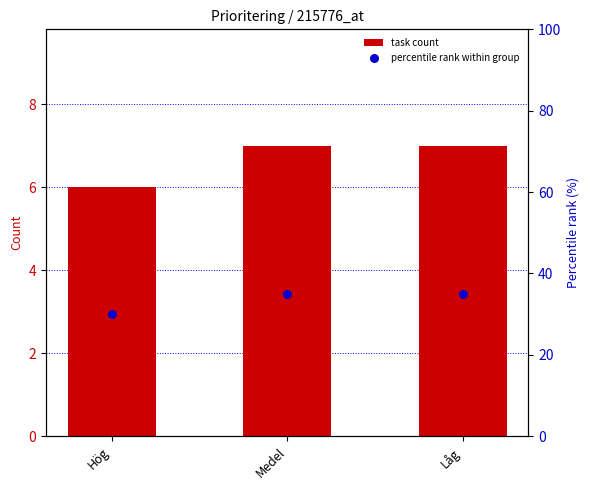

What are all the series names shown in the legend?

task count, percentile rank within group